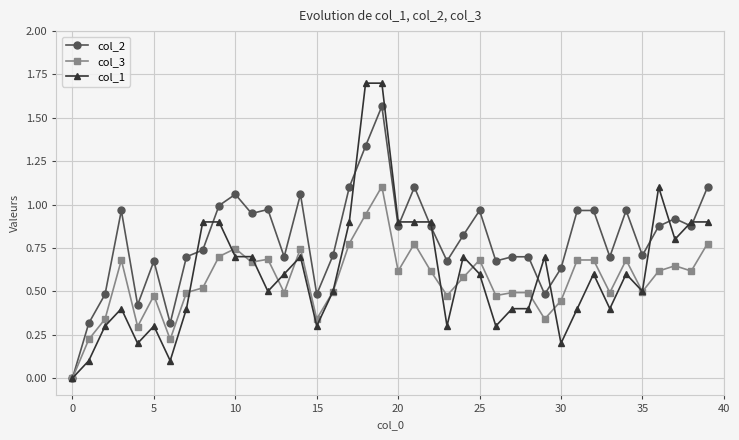

List the series in order of their peak value, lowest first.

col_3, col_2, col_1